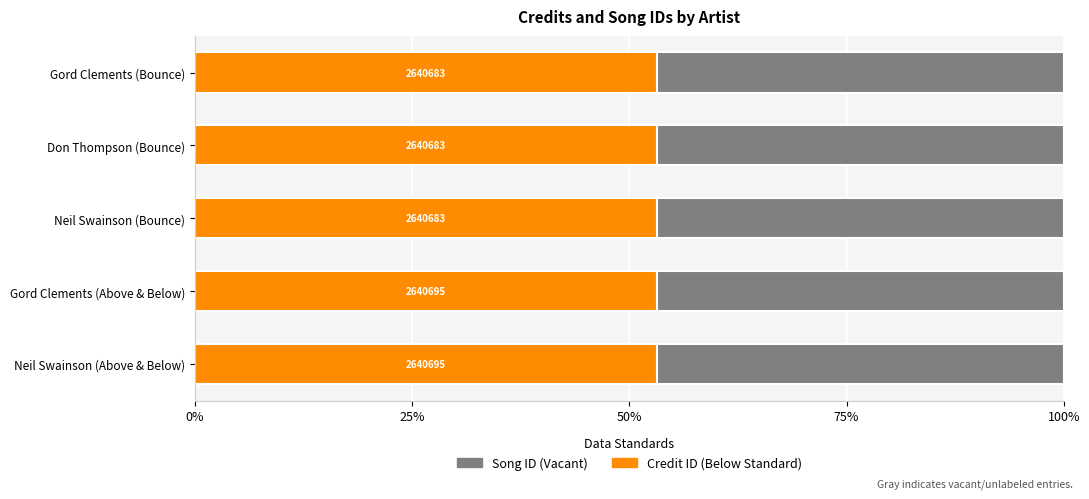

What are all the series names shown in the legend?

songid, credit